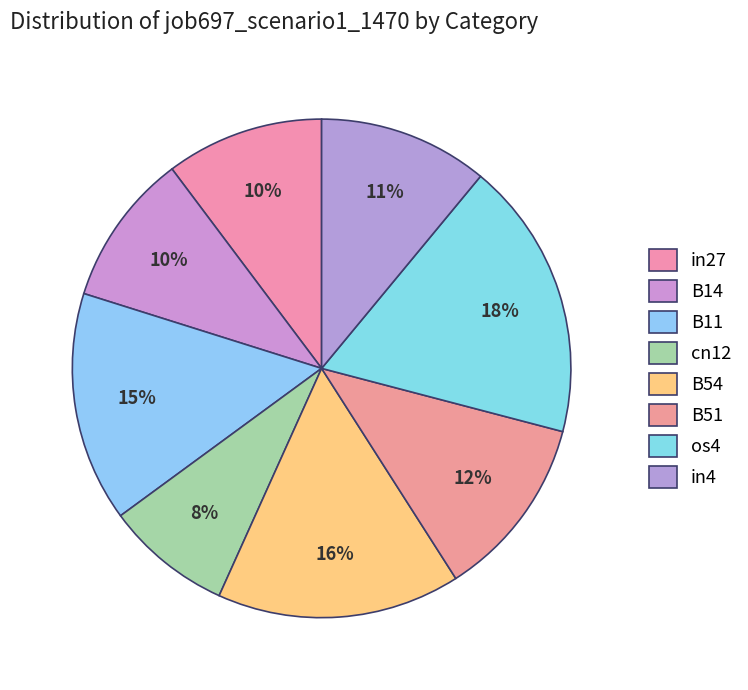

To the nearest percent, what percentage of the pie is cn12?

8%